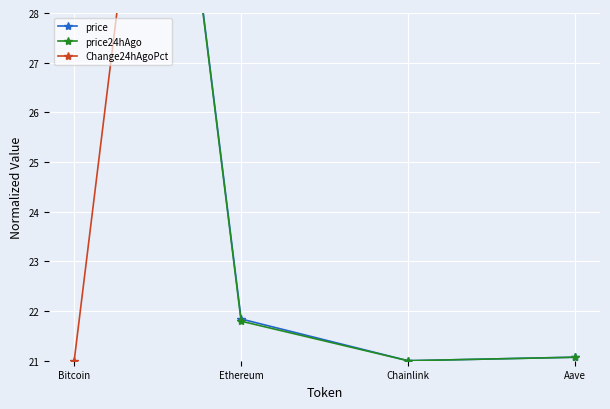

What value does the price24hAgo series have at Ethereum?

21.8